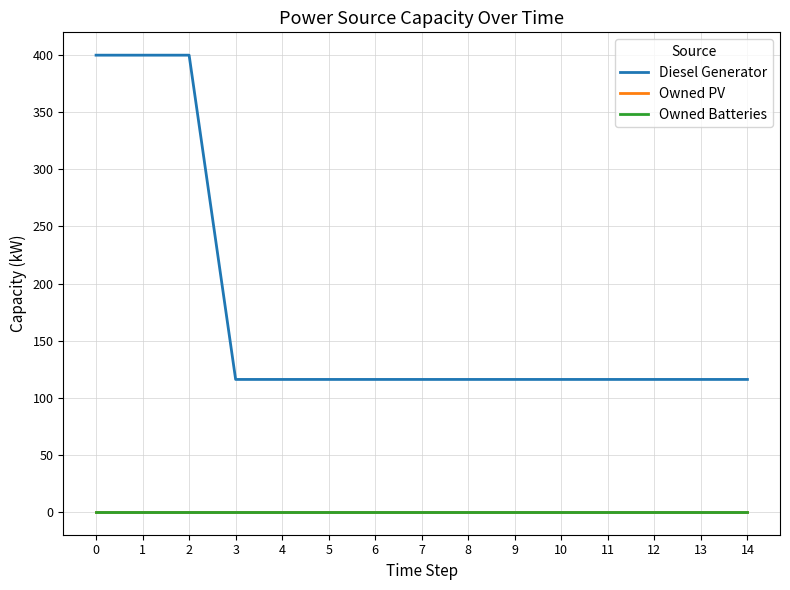

True or false: Owned Batteries and Owned PV cross at least once.

False